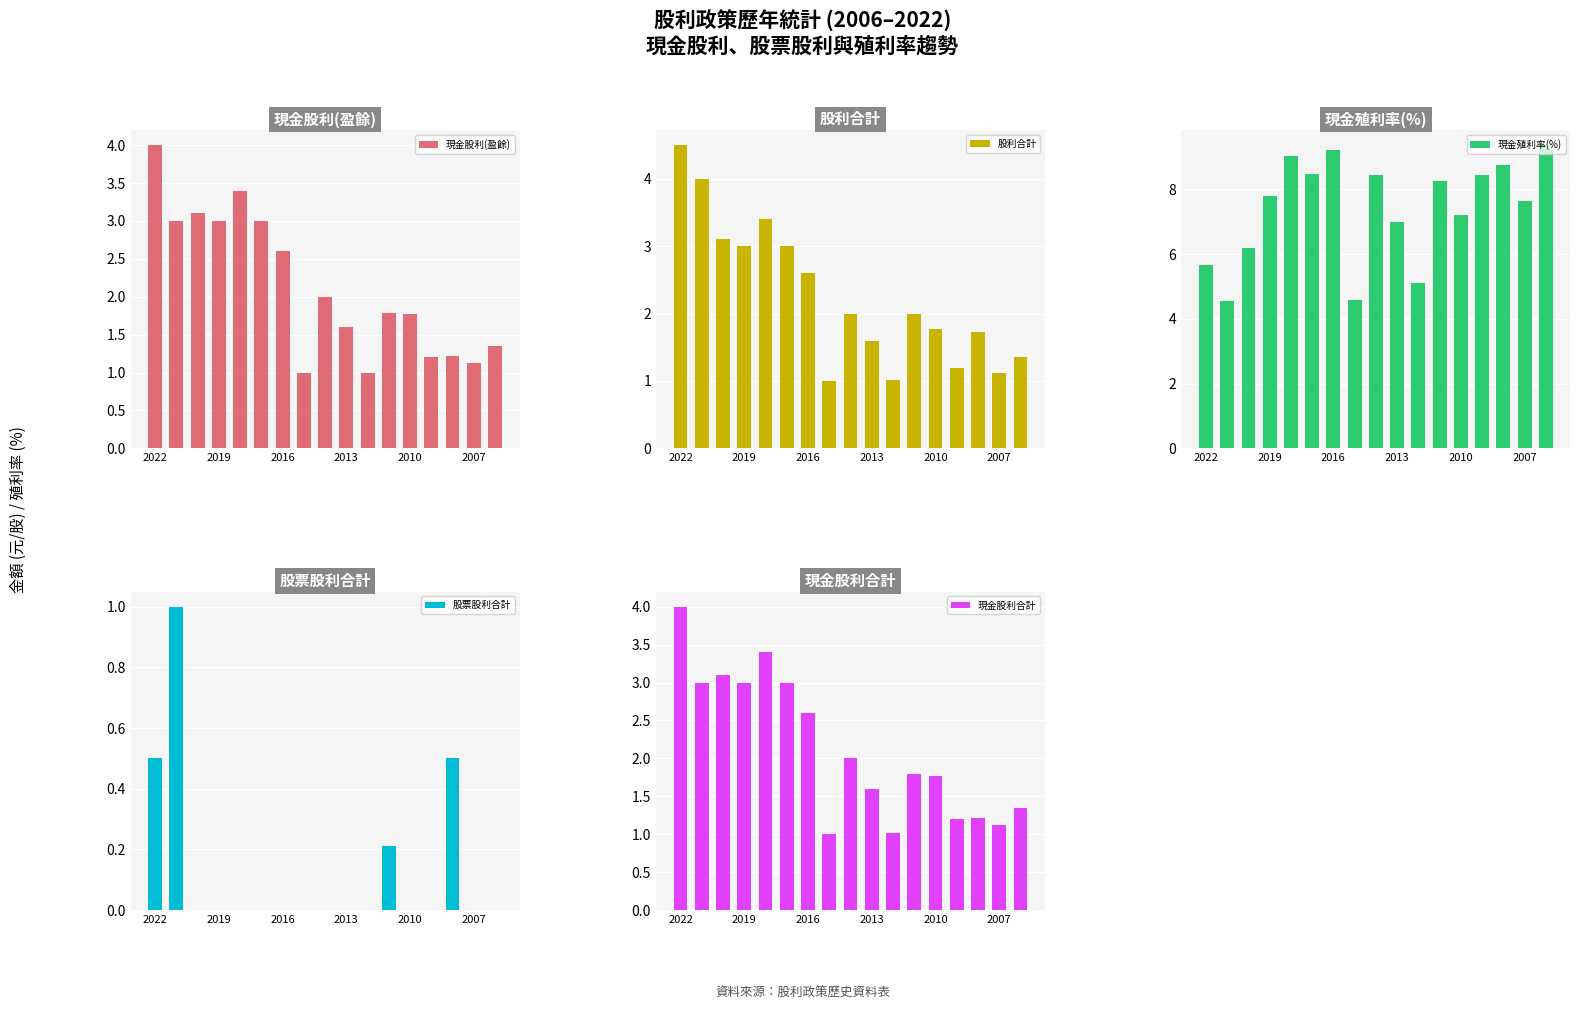

Are the bars horizontal?

No